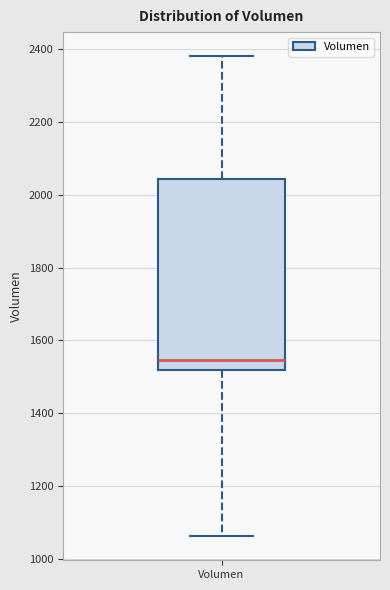

Transcribe this box plot: give where the median line is, the range the box spans, and where the two whiskers end, as read against the y-axis. The values are not printed on the chart, so give them approximately, as read against the axis.

median 1540, box 1520 to 2040, whiskers 1060 to 2380